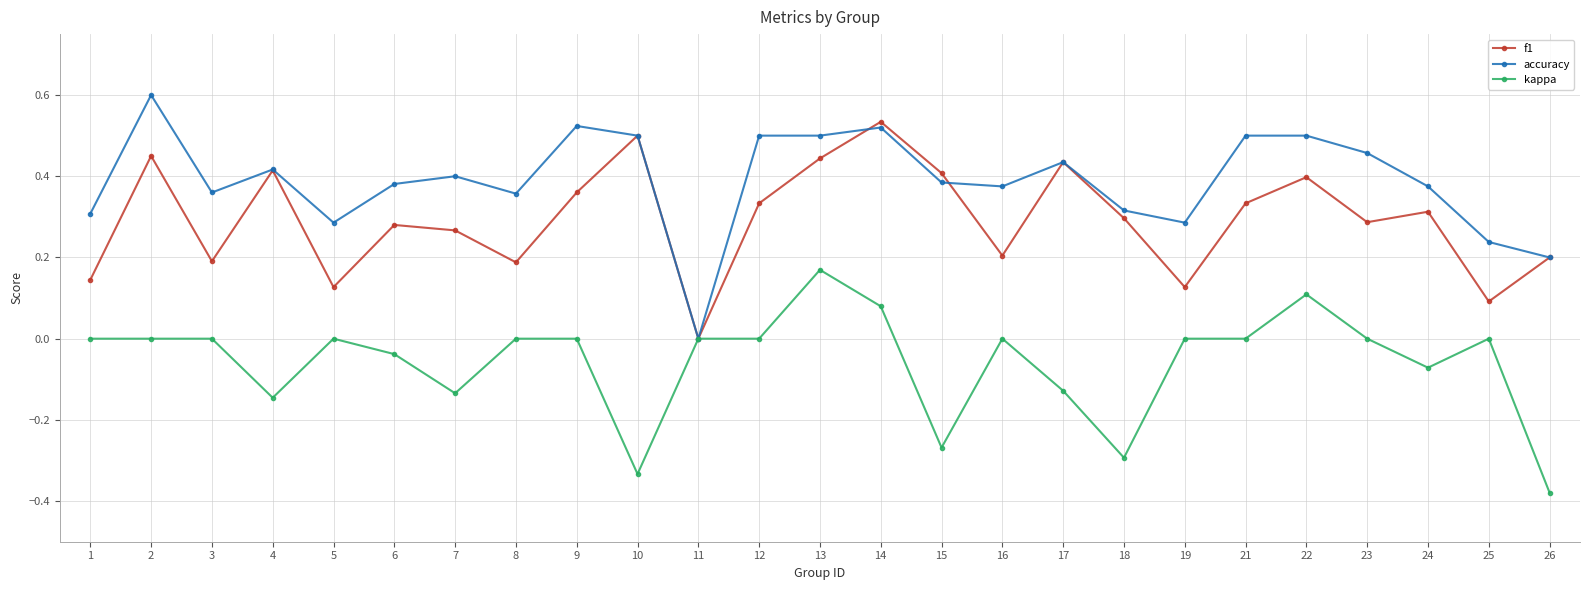

Is the value of kappa at 5 greater than the value of accuracy at 3?

No